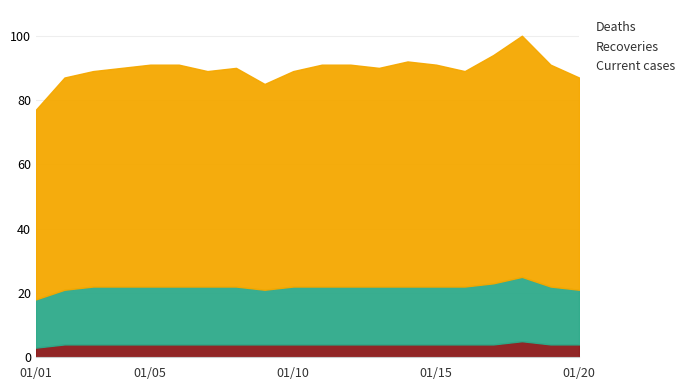

What is the maximum value for Deaths?

5